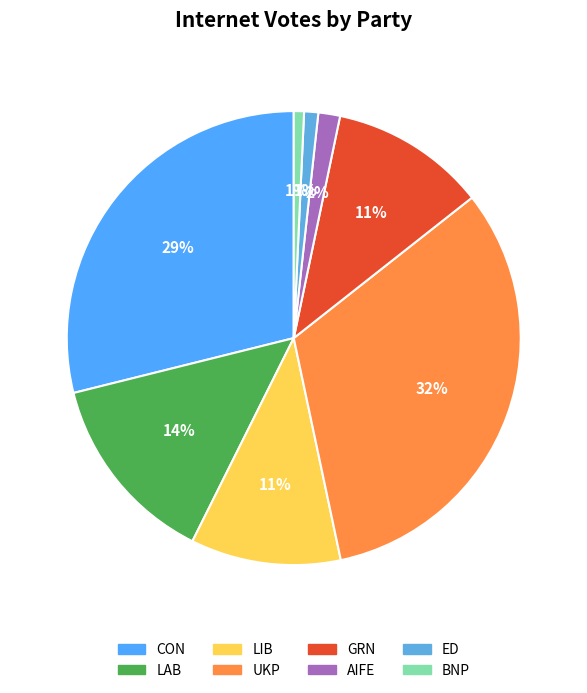

How many segments does this pie chart have?

8